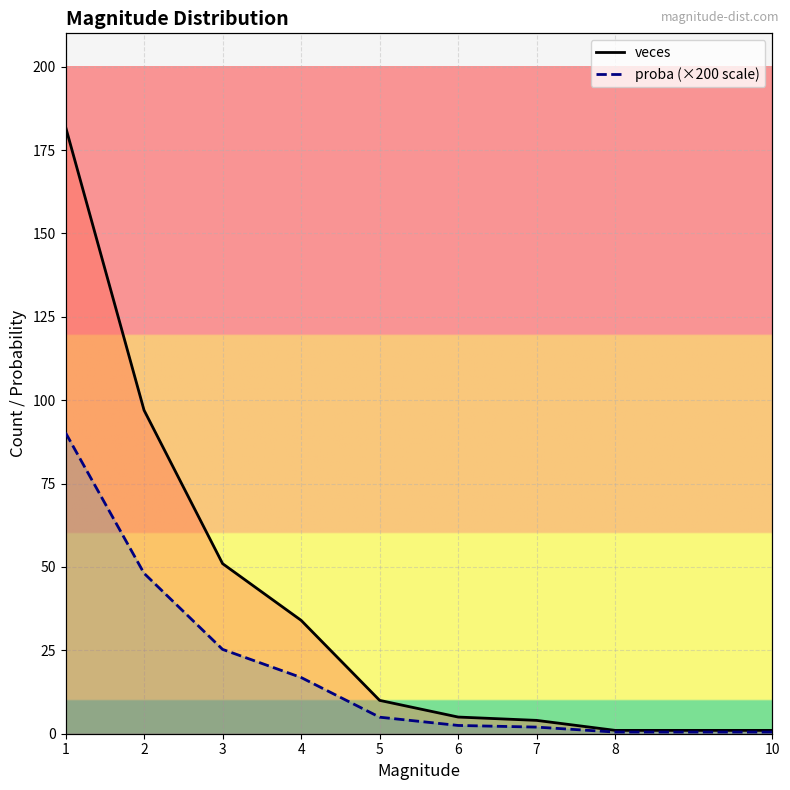

True or false: veces and proba intersect in this chart.

False